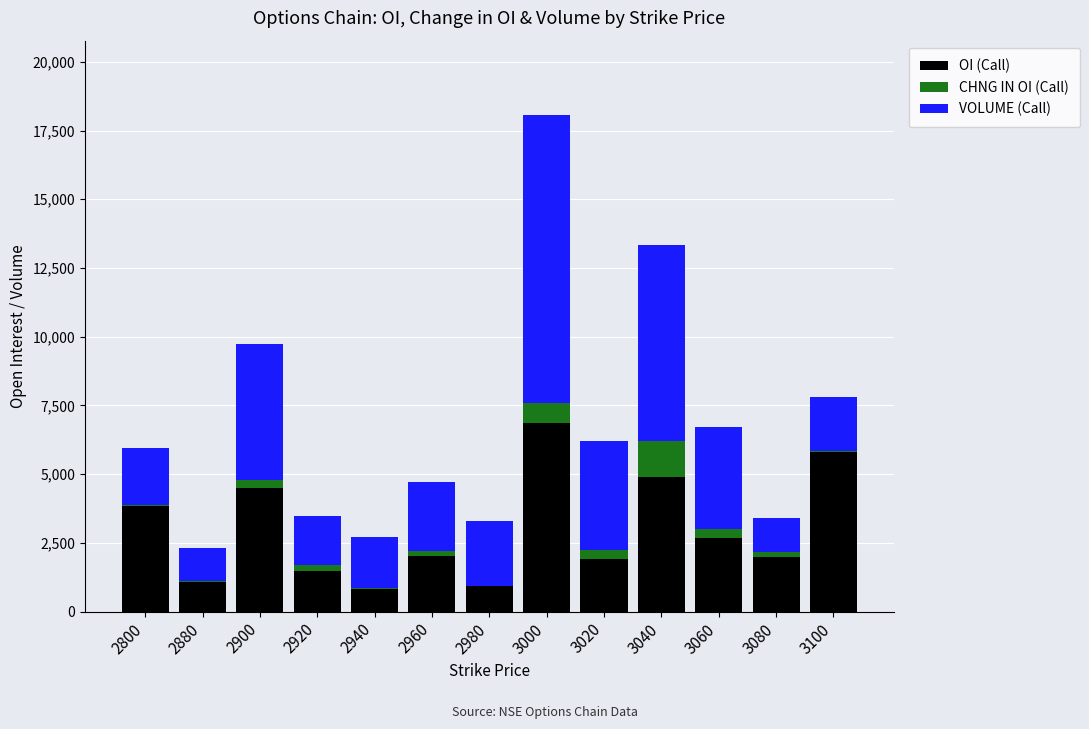

The value of OI (Call) at 3080 is 1992. True or false?

True